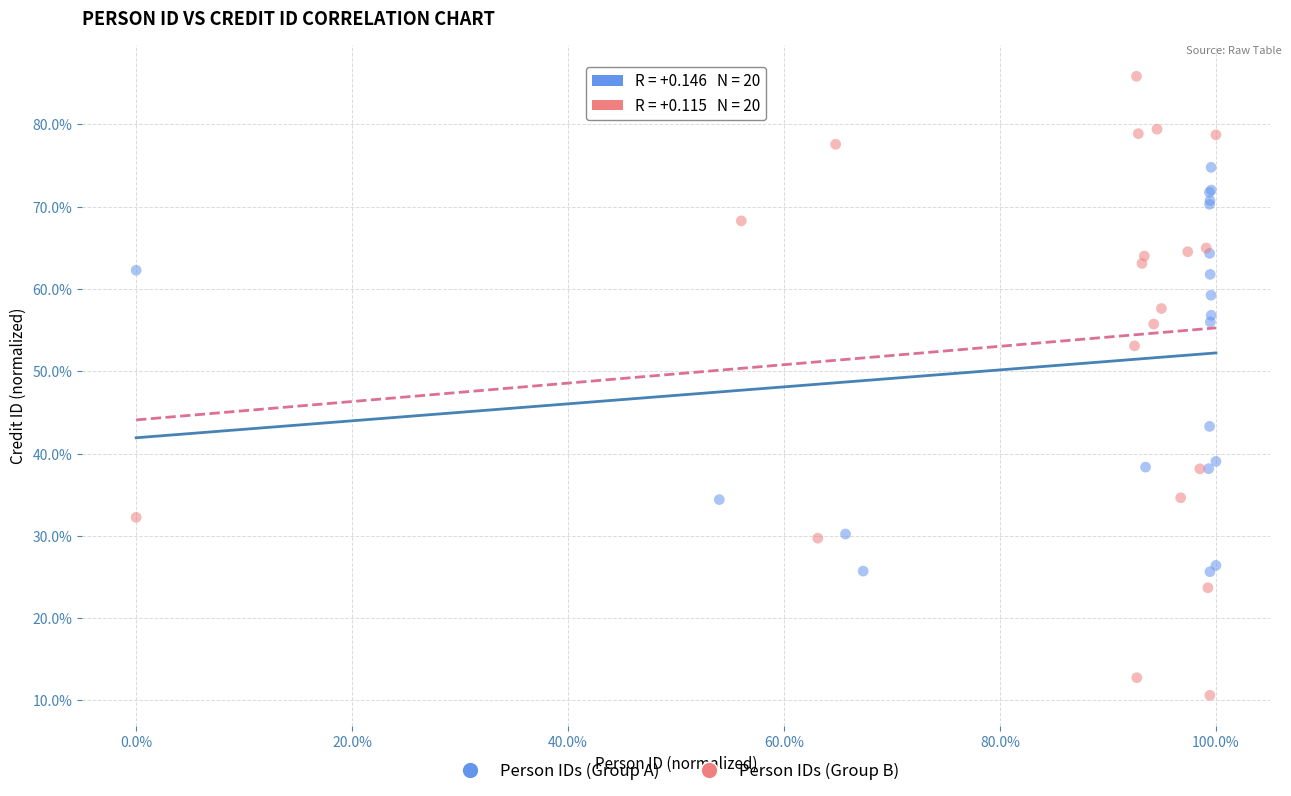

Which series reaches the maximum Y coordinate?

Person IDs (Group B)